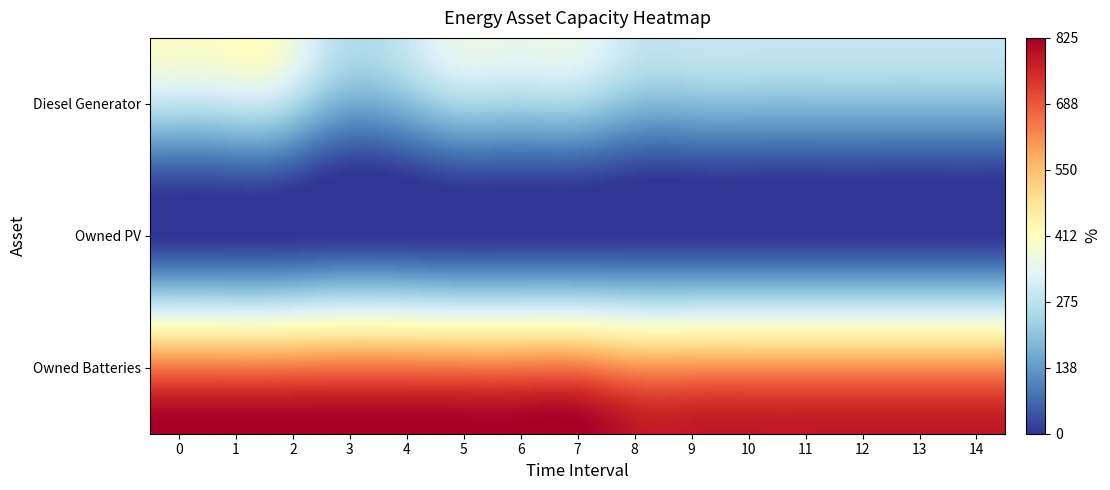

Which has a higher value, 13 or 12?

13